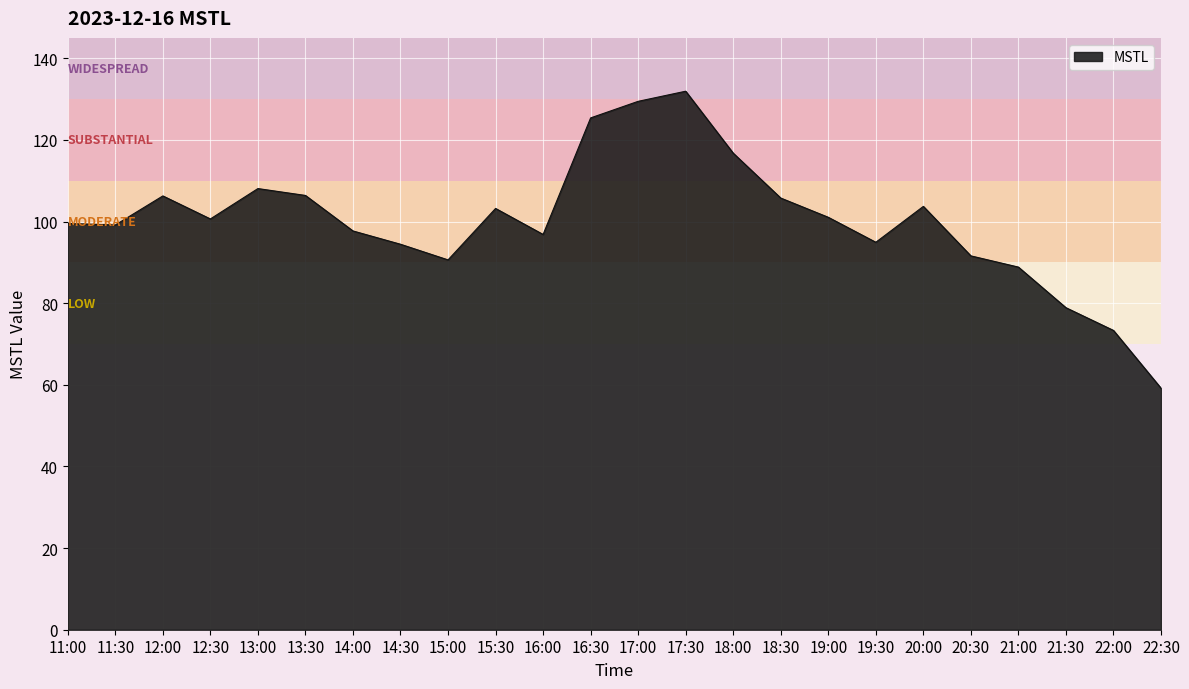

Approximately how many times larger is the value at 21:00 compared to 11:00?

0.9